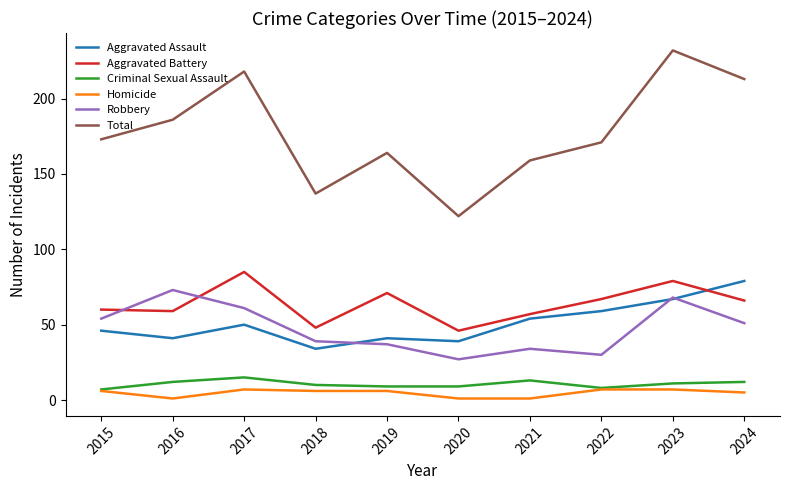

Where is the first local minimum for Homicide?

2016